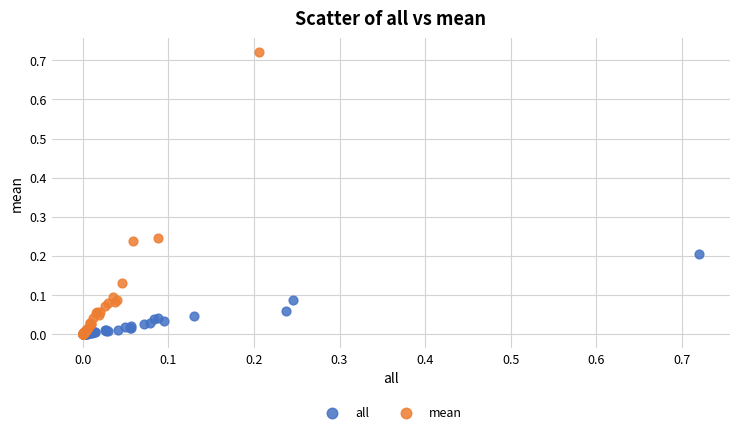

Which series reaches the maximum Y coordinate?

mean